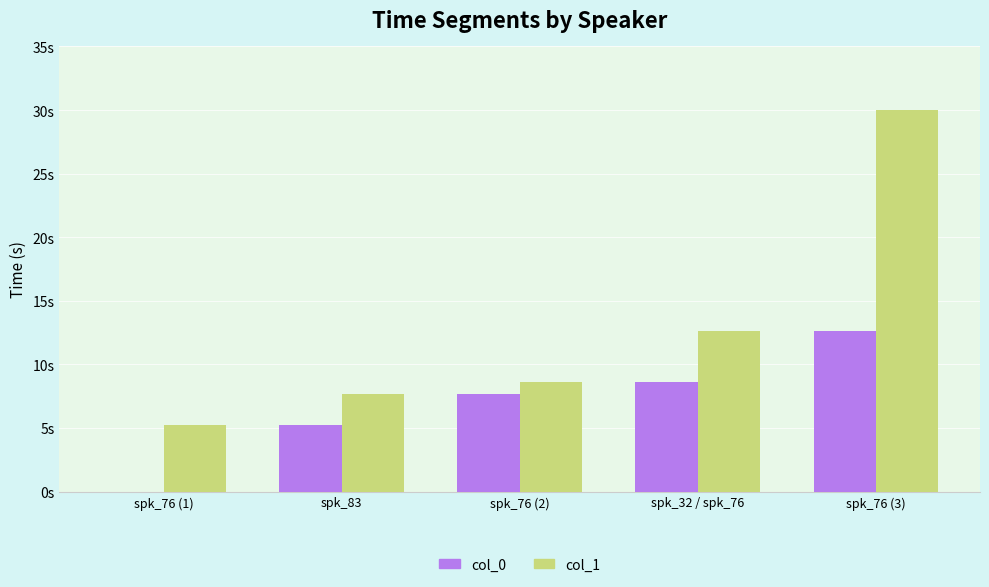

What are all the series names shown in the legend?

col_0, col_1